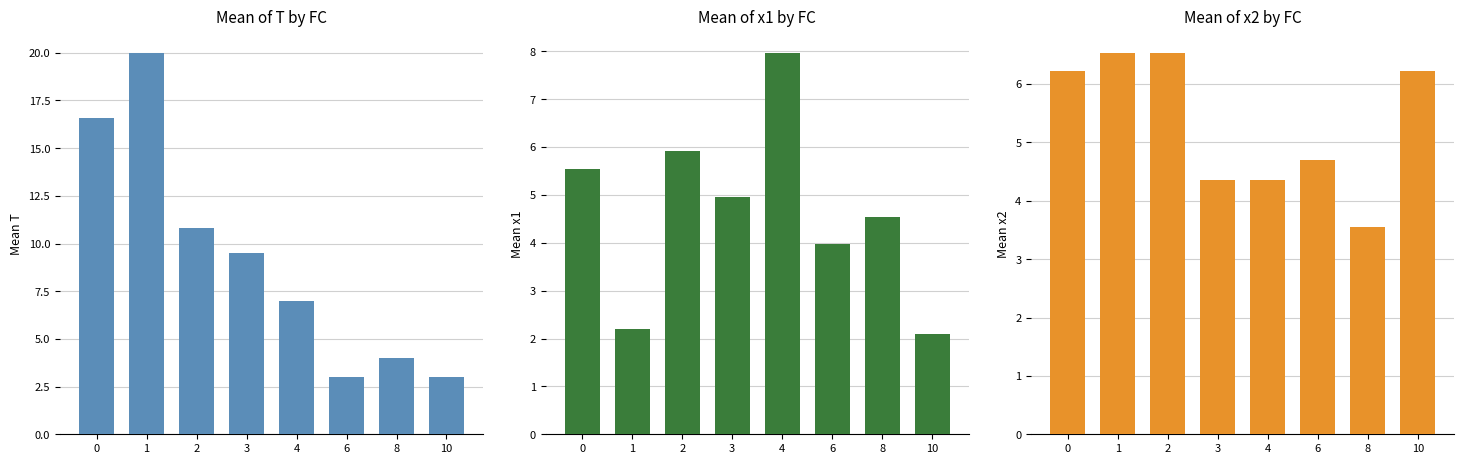

Rank the categories by T value from lowest to highest.

6, 10, 8, 4, 3, 2, 0, 1